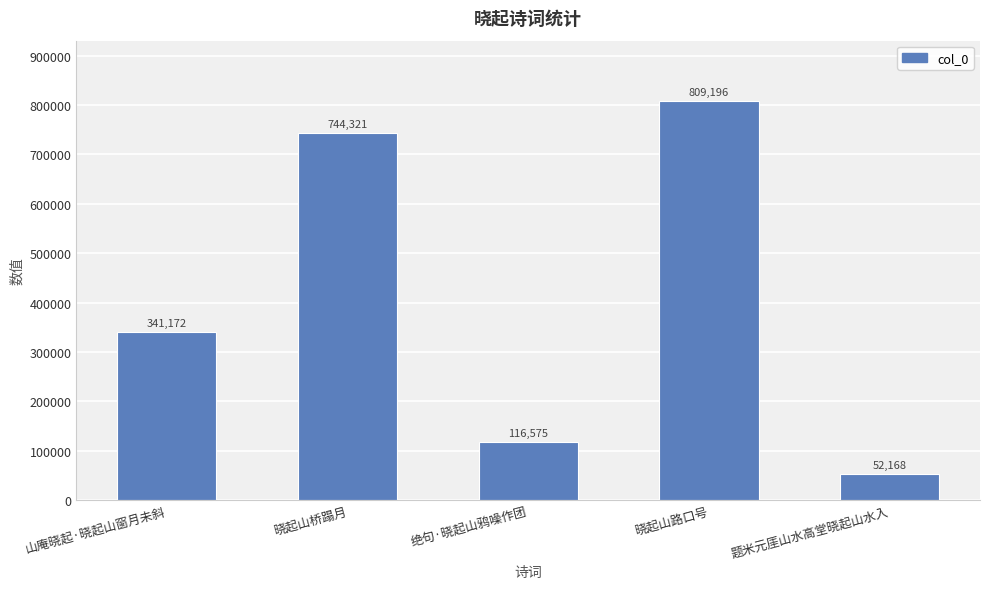

Which category has the highest value across all series?

晓起山路口号